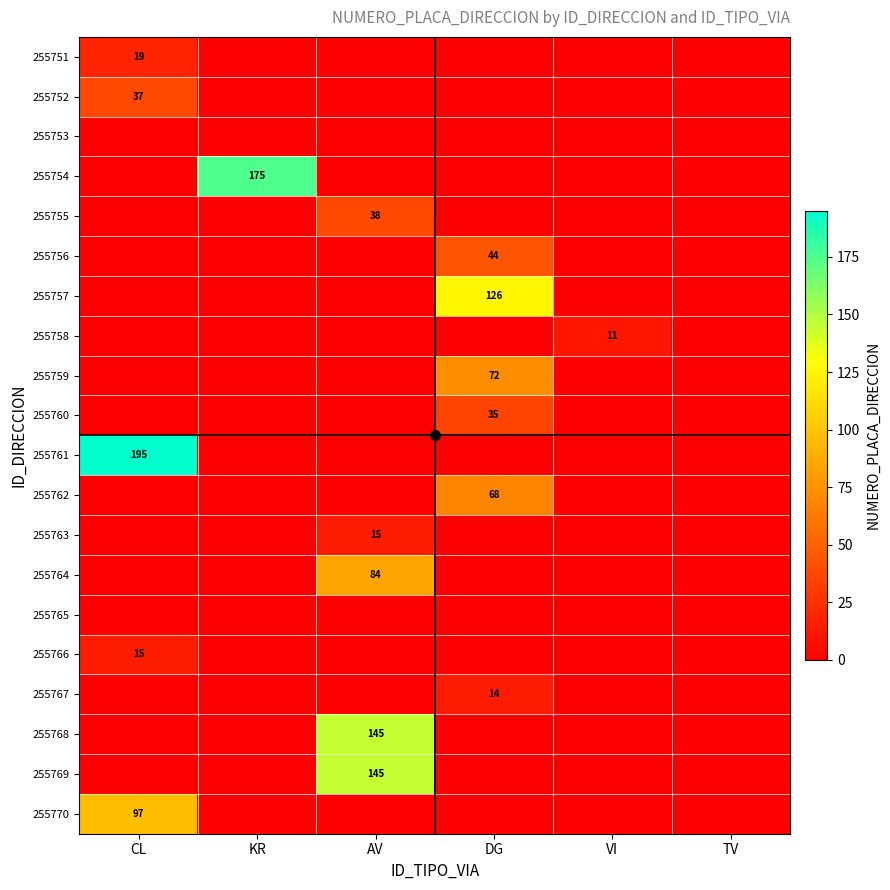

True or false: 255752 has a value of -17 at TV.

False